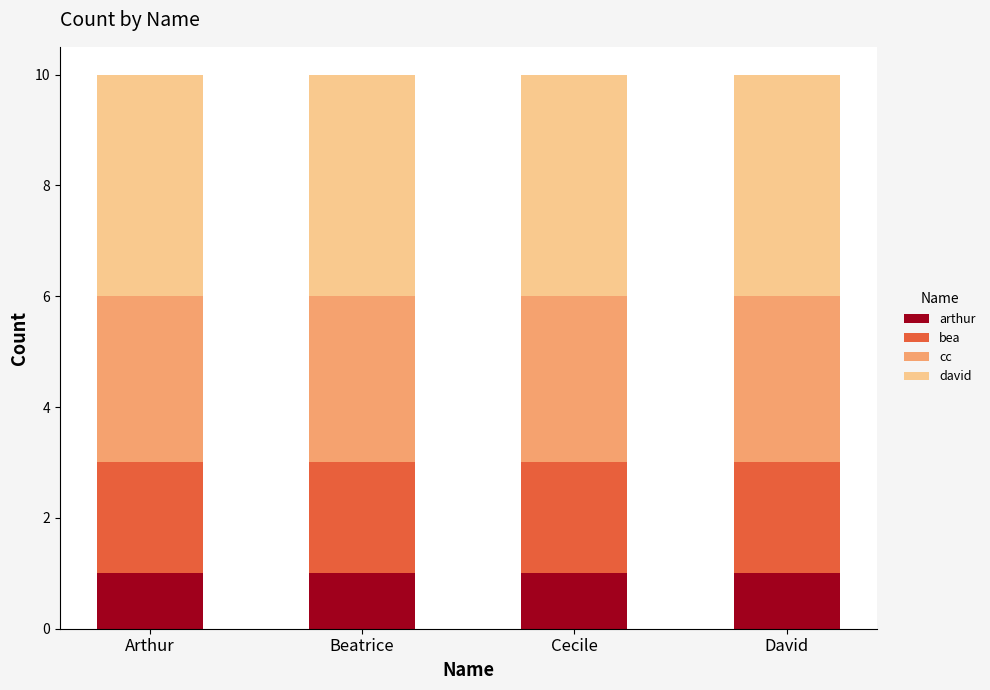

What is the total value across all series at David?

10